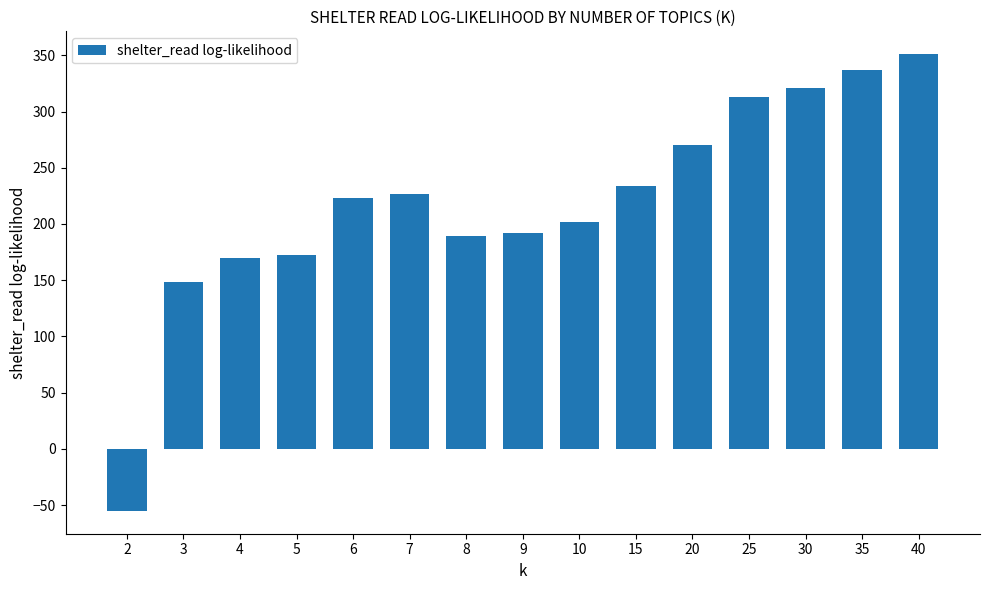

What is the minimum value shown in the chart?

-55.2